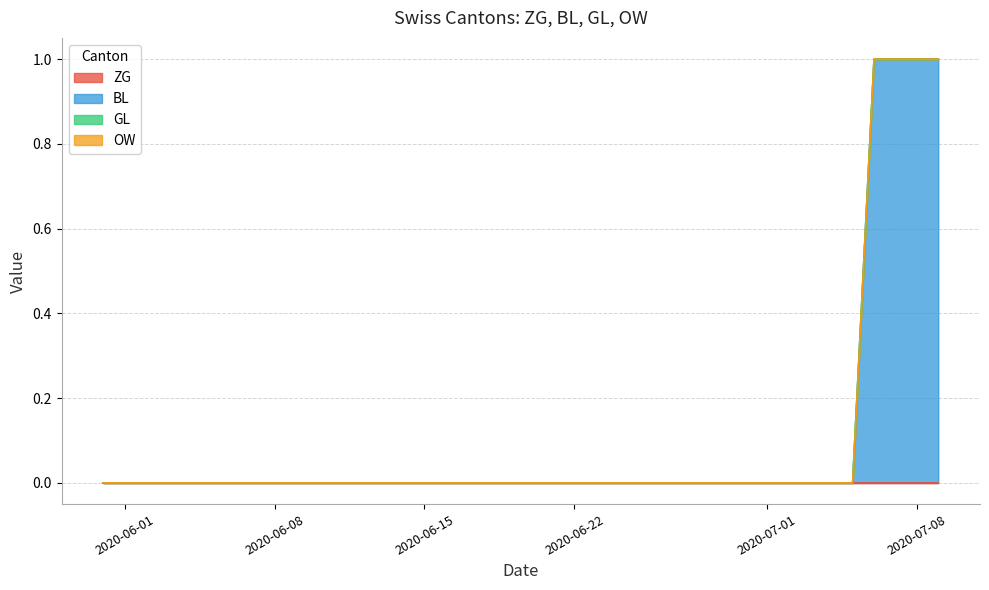

How many categories are shown in the chart?

40